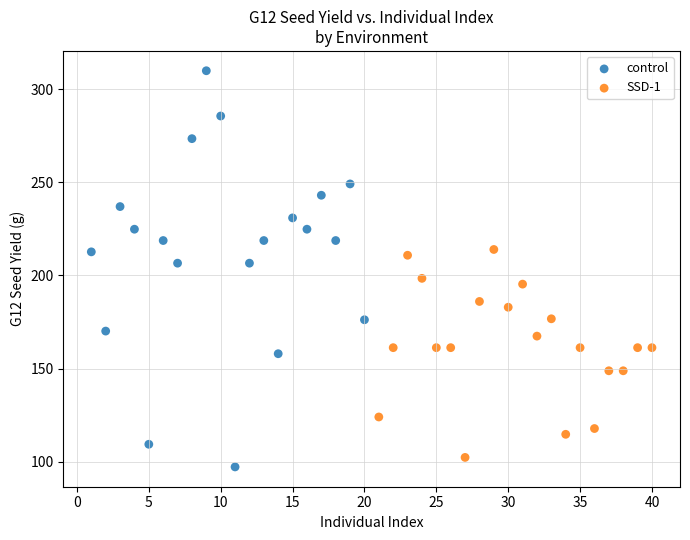

Which series reaches the maximum Y coordinate?

control